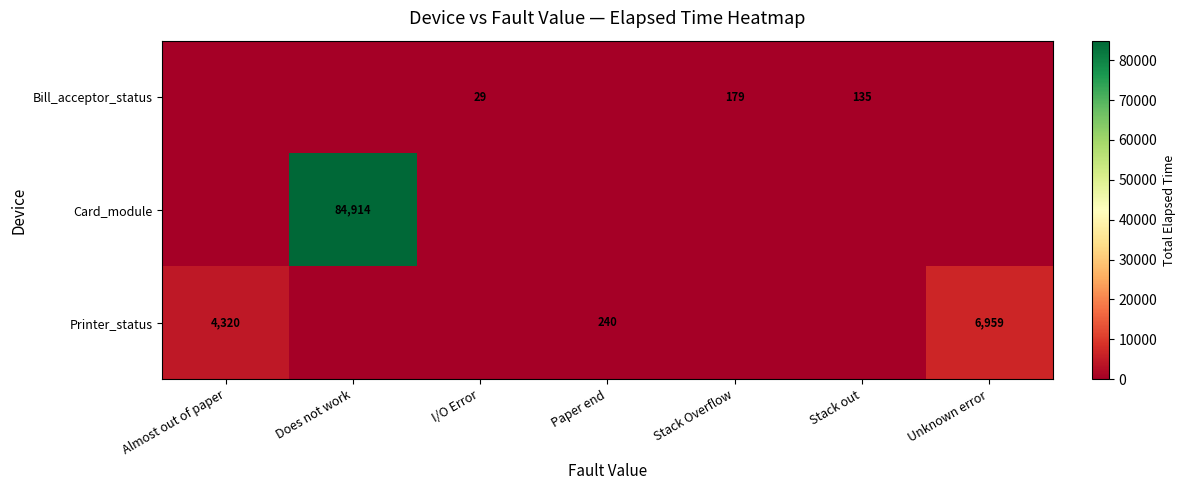

Is the value of Printer_status at Paper end greater than the value of Bill_acceptor_status at I/O Error?

Yes